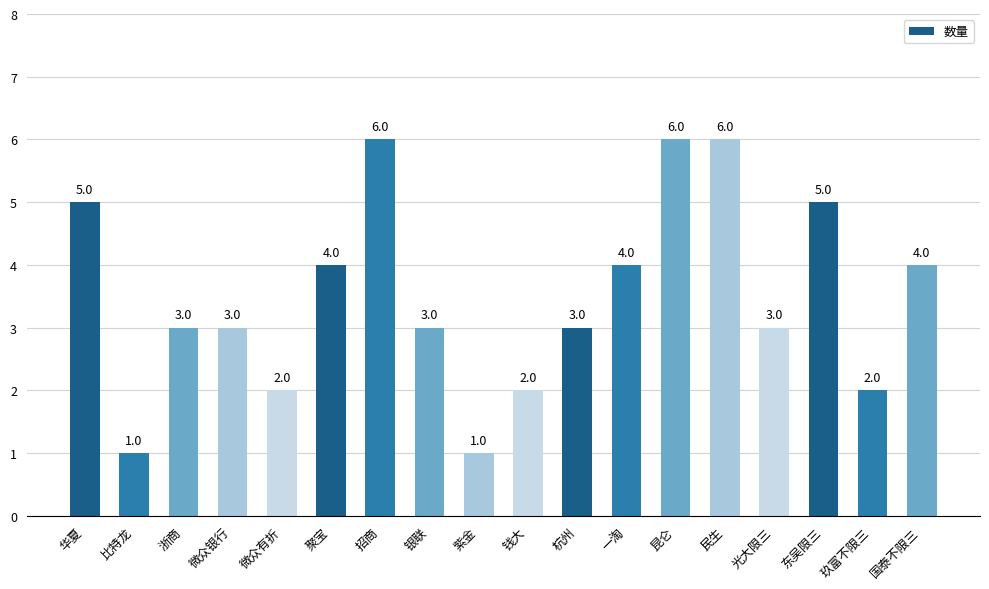

Reading left to right, what are all the values shown in this chart?

华夏=5	比特龙=1	浙商=3	微众银行=3	微众有折=2	聚宝=4	招商=6	银联=3	紫金=1	钱大=2	杭州=3	一淘=4	昆仑=6	民生=6	光大限三=3	东吴限三=5	玖富不限三=2	国泰不限三=4